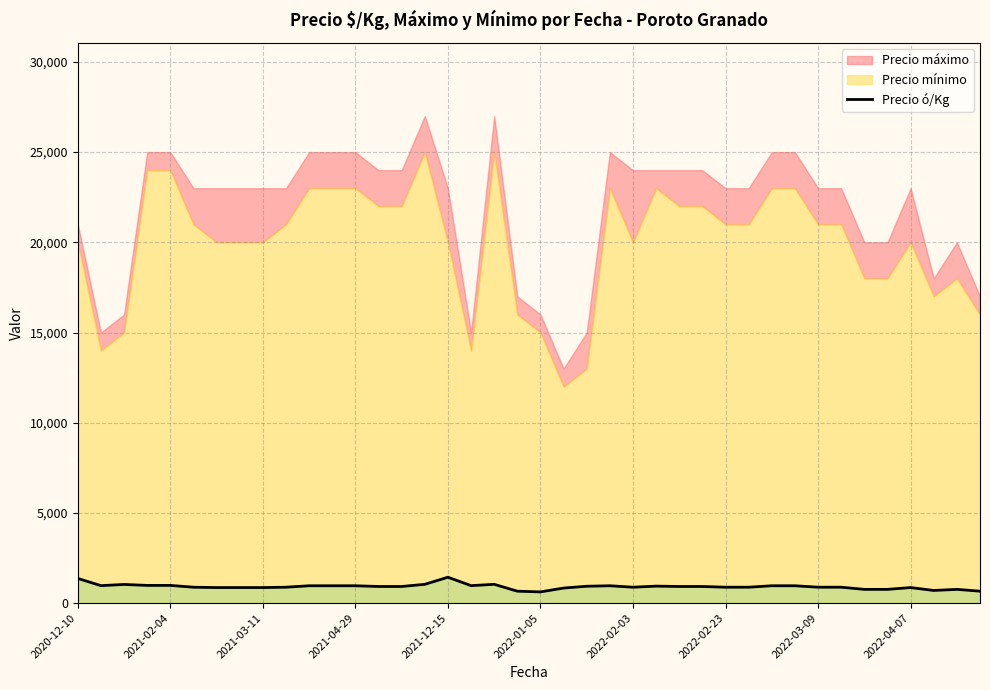

The chart shows a value of 1367 at 2020-12-10. True or false?

True